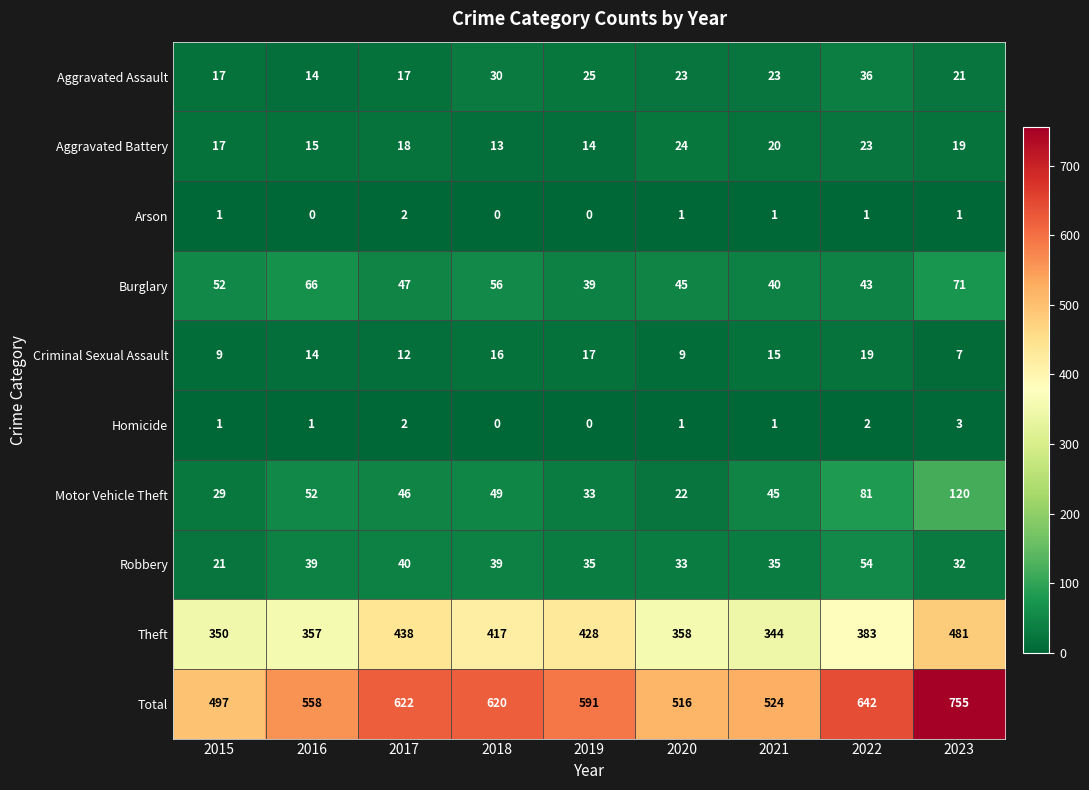

What is the maximum value shown in the chart?

755